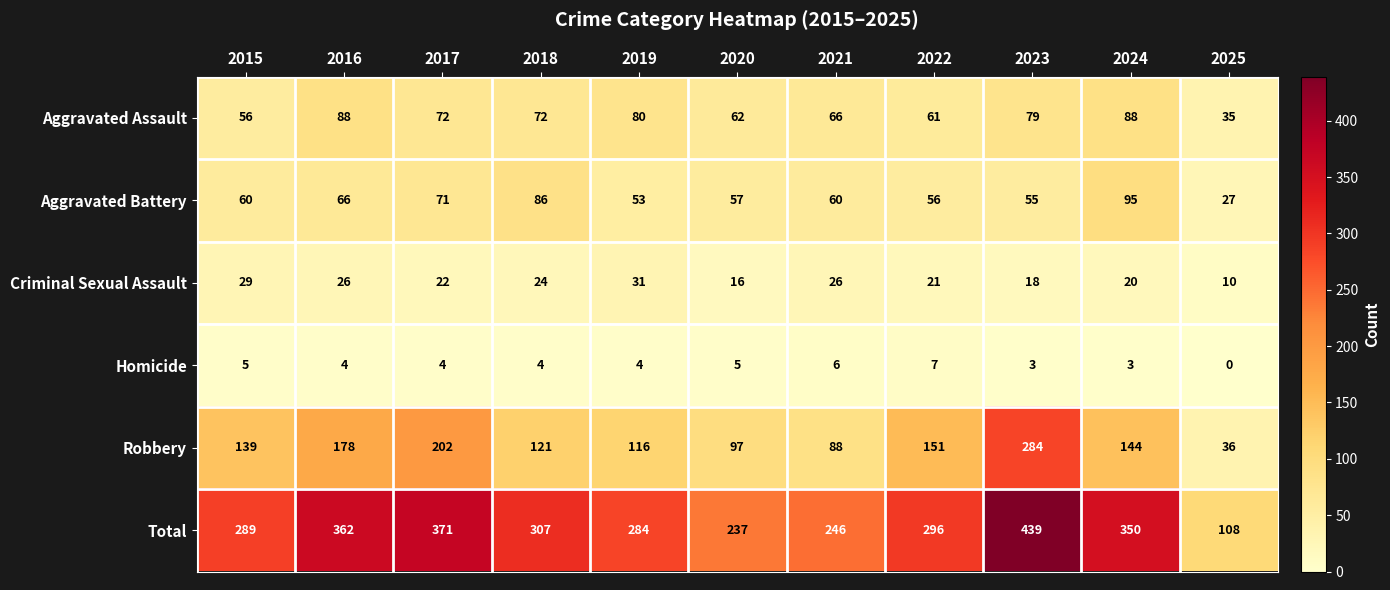

How many data points in Aggravated Battery are less than 60?

5